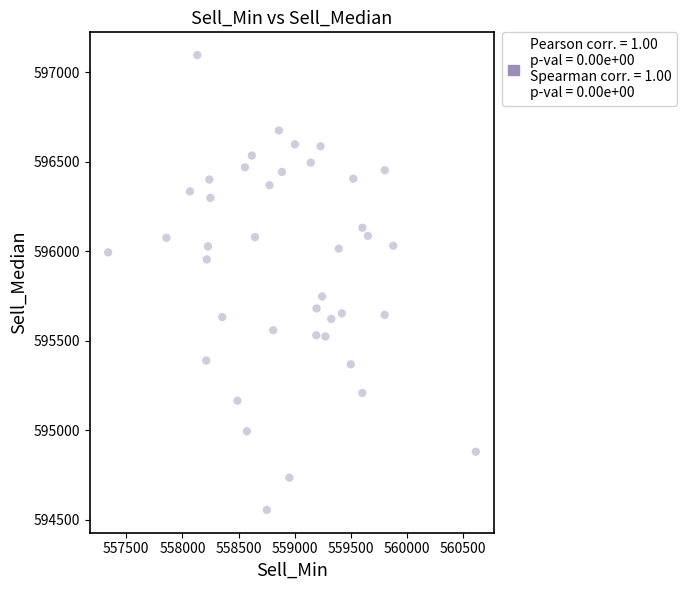

What is the range of X values (max minus min)?

3274.1